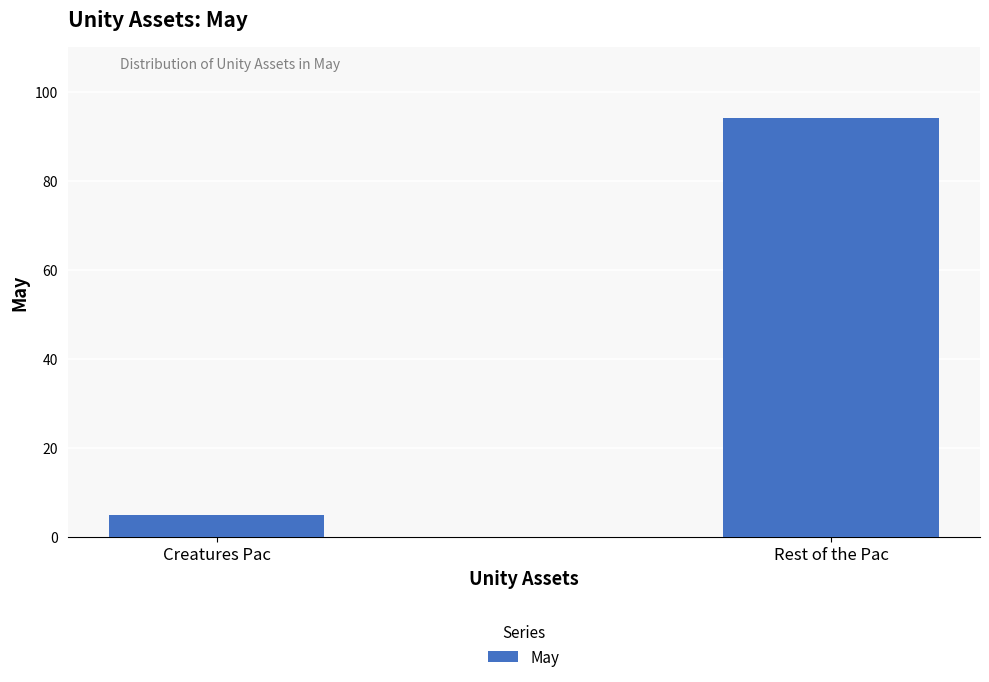

Rank the categories by value from highest to lowest.

Rest of the Pac, Creatures Pac